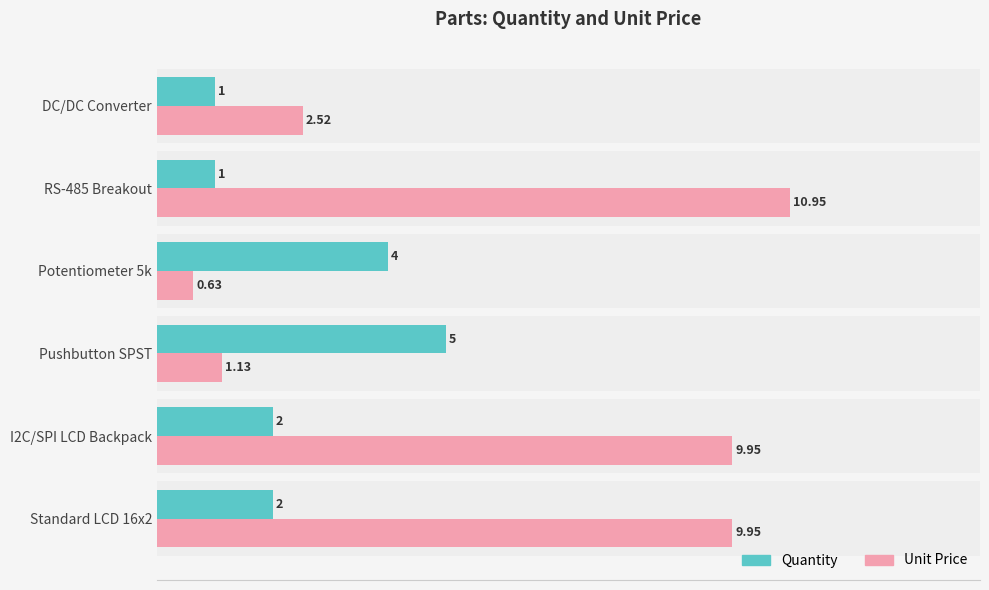

Which series has the largest range (max minus min)?

Unit Price